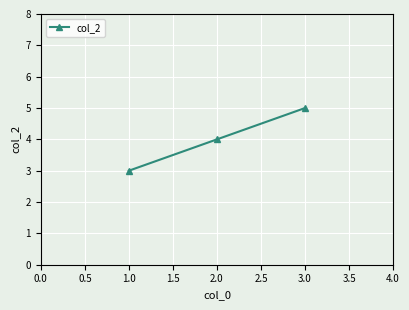

What is the average value?

4